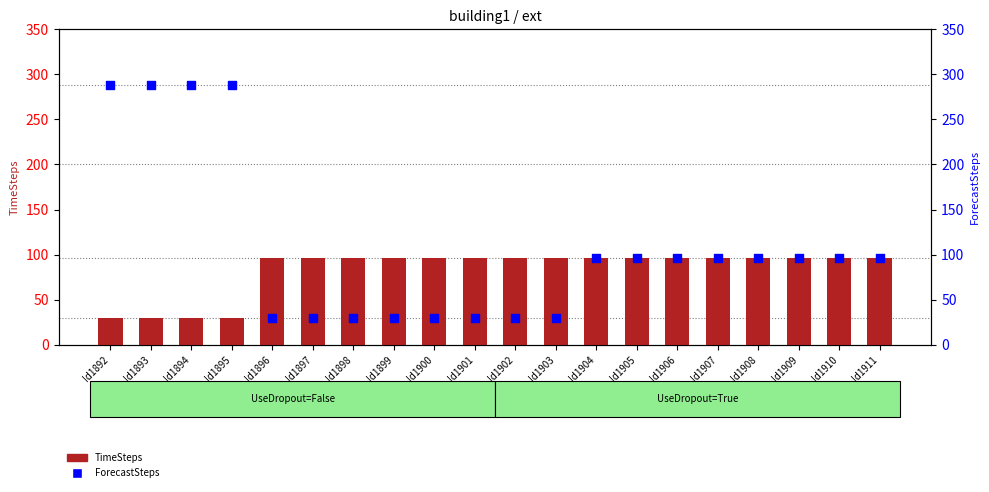

Which series contains the highest Y value?

ForecastSteps